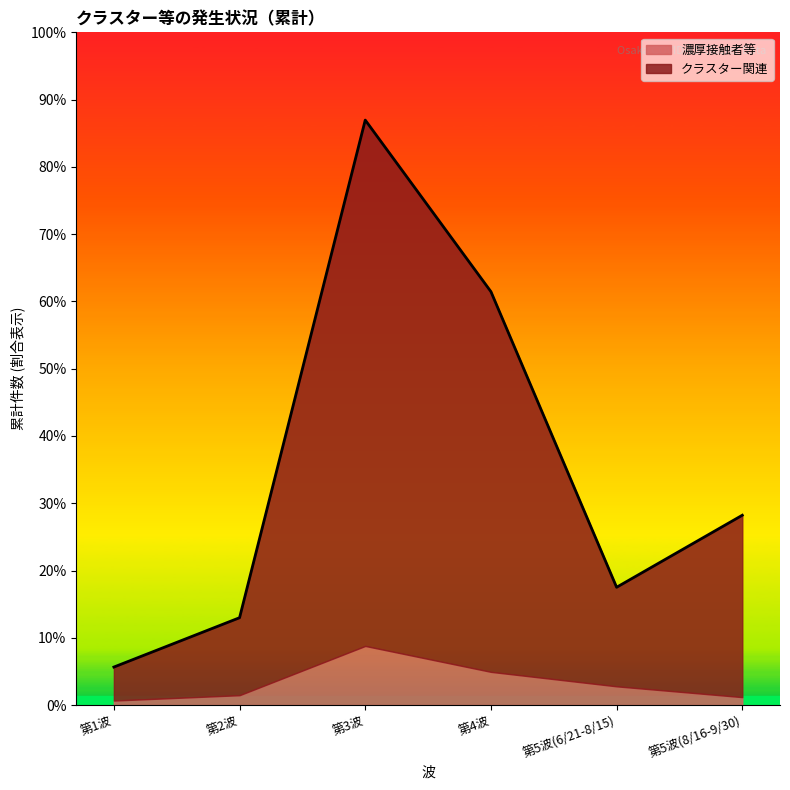

The value at 第3波 is 1357. True or false?

False